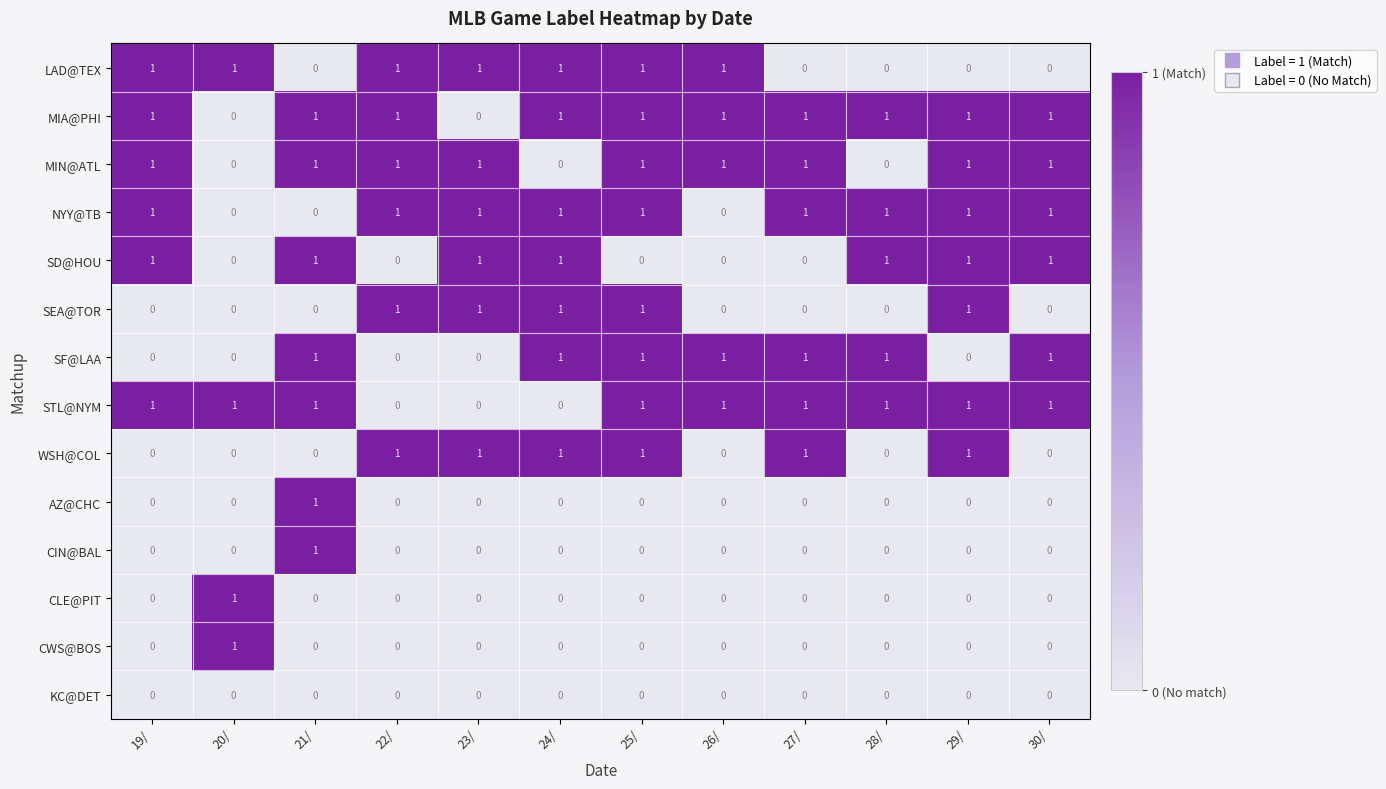

What is the total value across all series at 19/?

6